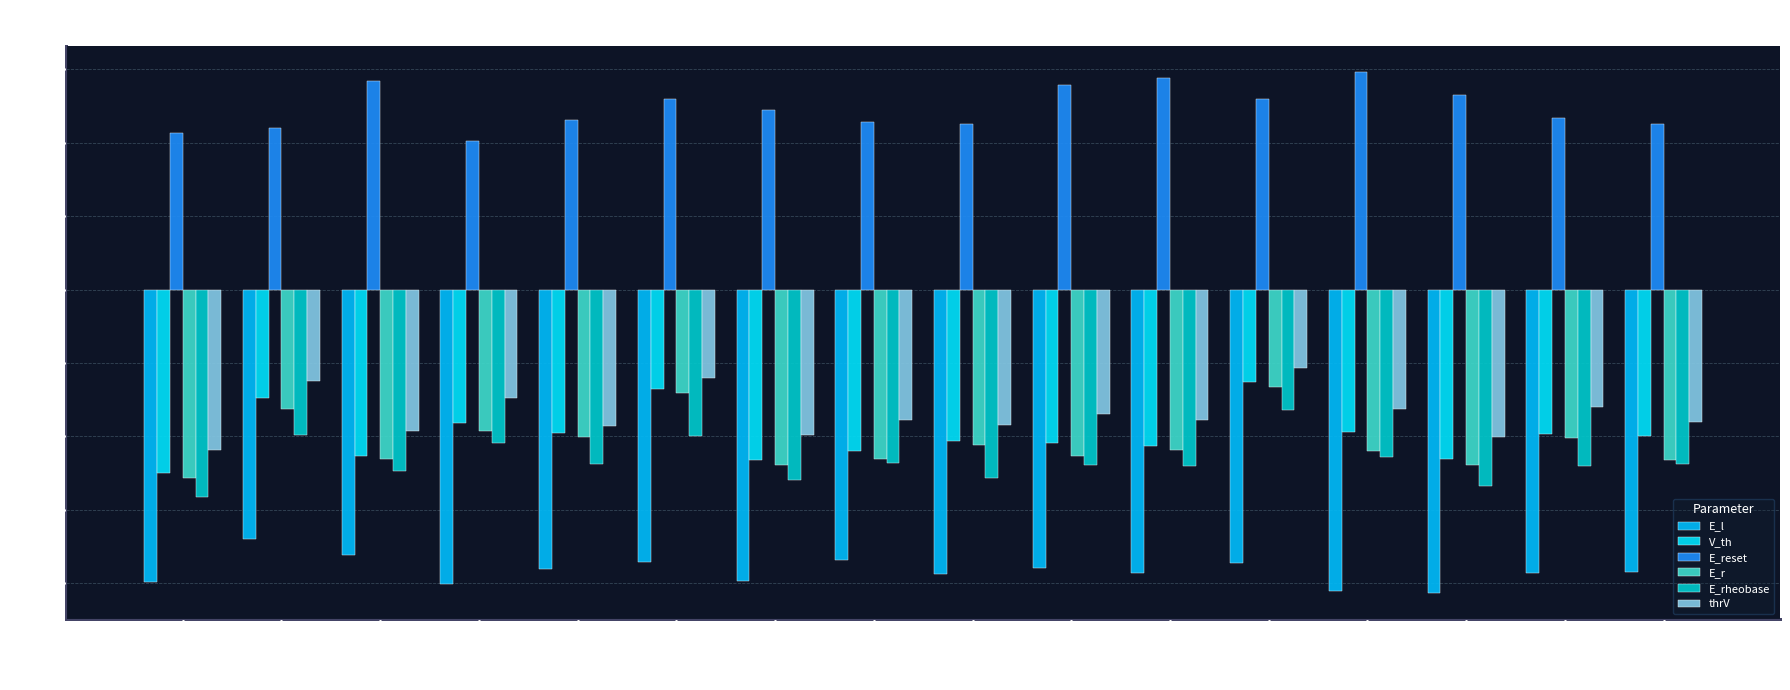

Which category has the lowest value across all series?

Cell 13